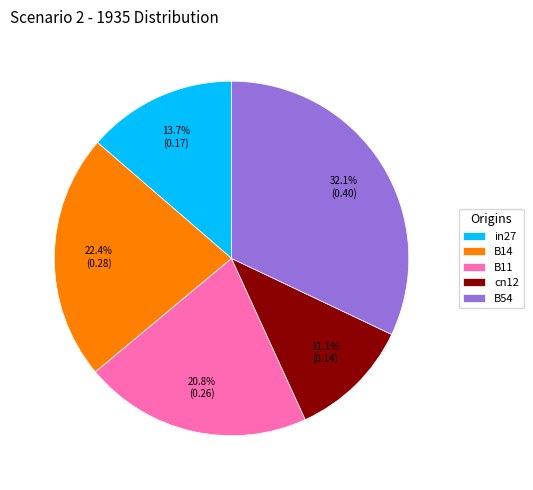

Rank the categories by value from lowest to highest.

cn12, in27, B11, B14, B54